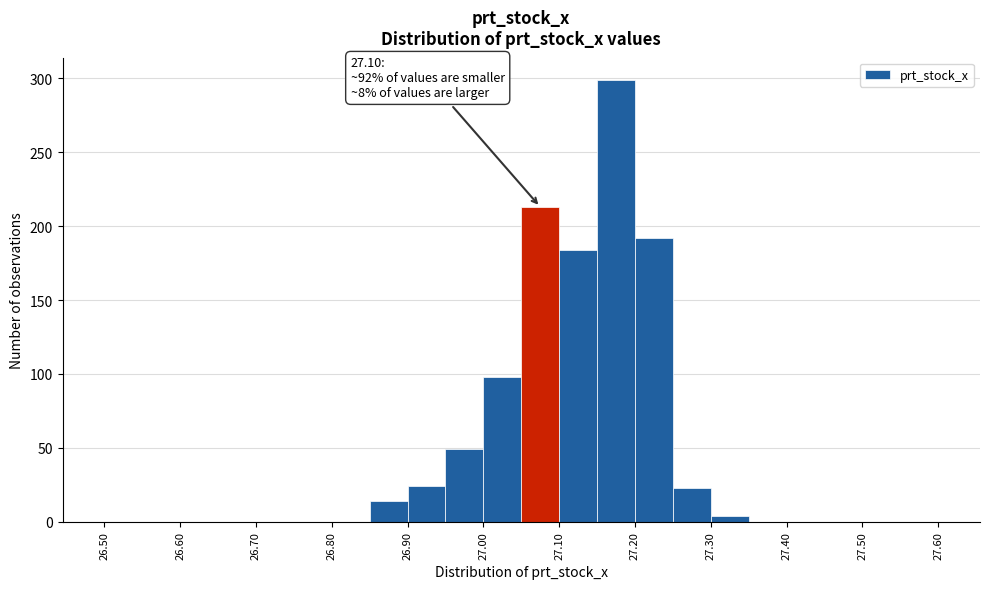

Which range on the x-axis has the tallest bar?

27.15 to 27.20